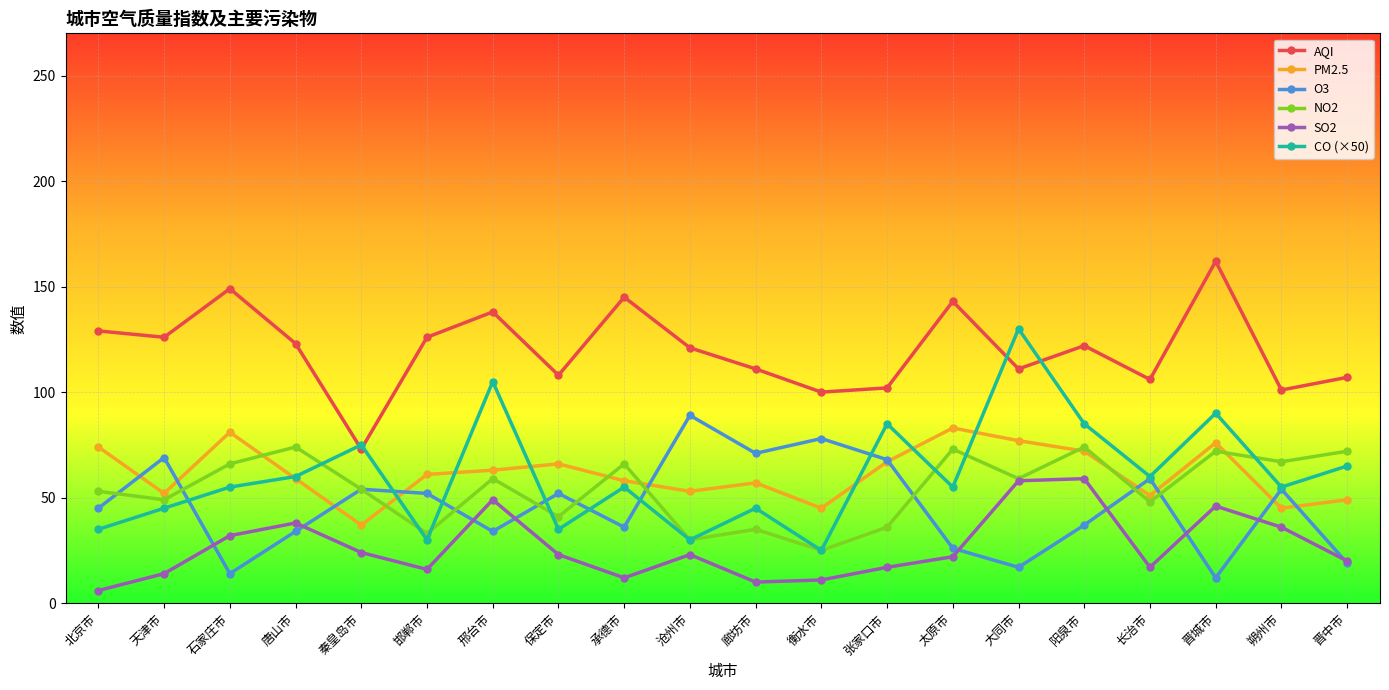

What is the label of the 15th point from the left?

大同市